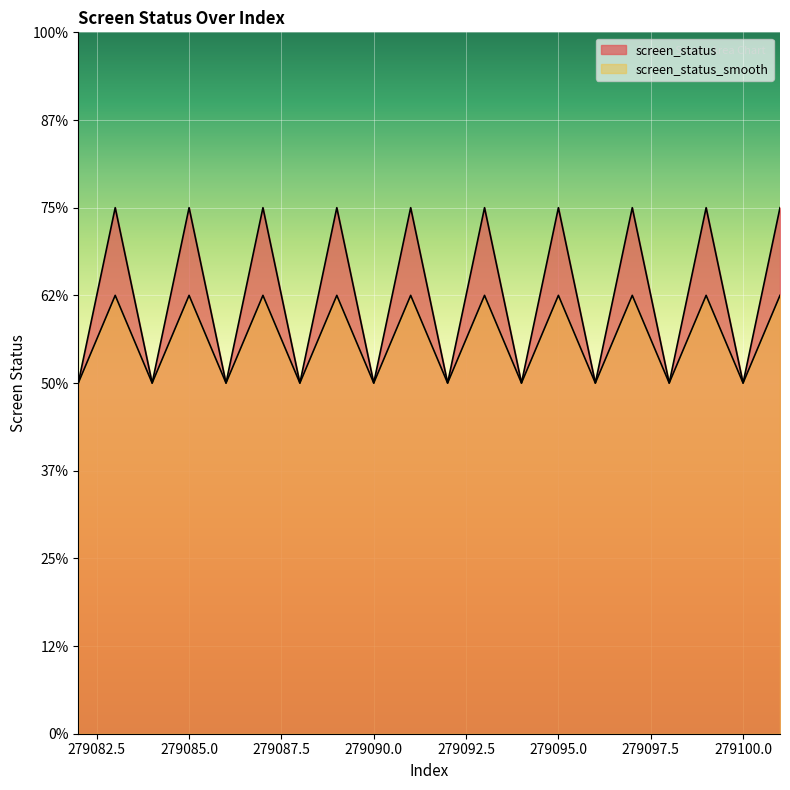

True or false: screen_status_smooth and screen_status cross at least once.

False